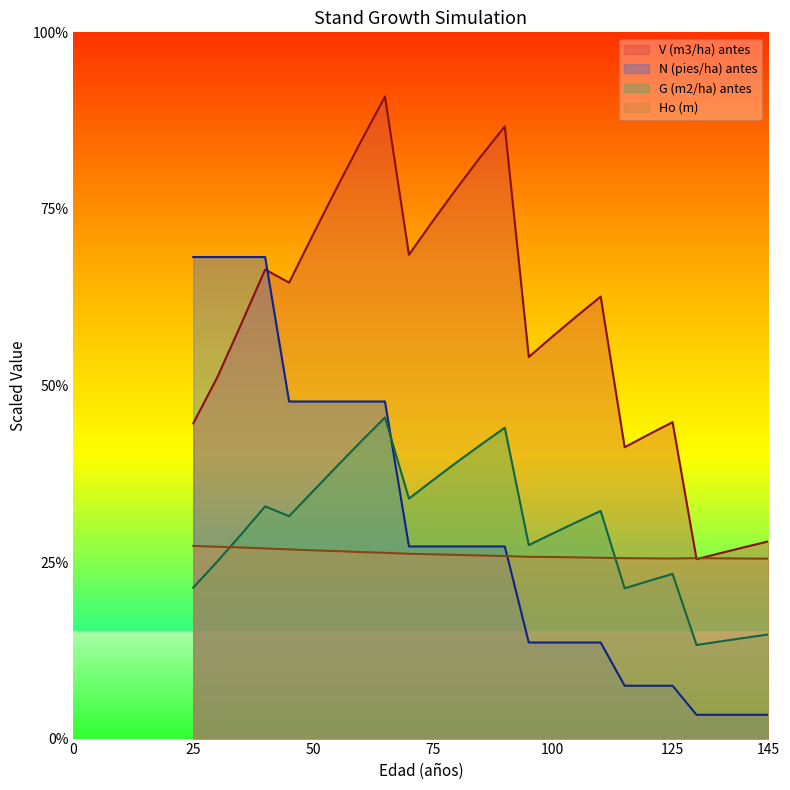

True or false: V (m3/ha) antes has more than 0 points higher than both neighbors.

True